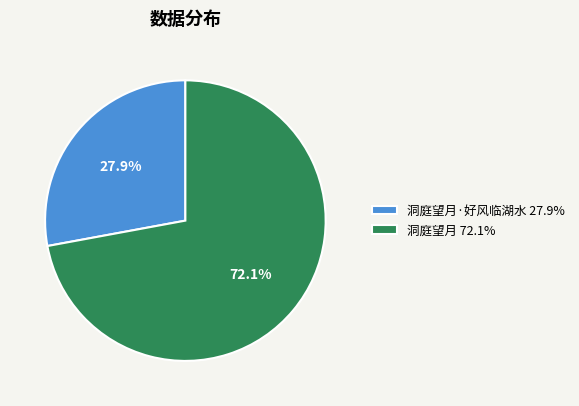

Which slice represents more than half of the pie?

洞庭望月 72.1%